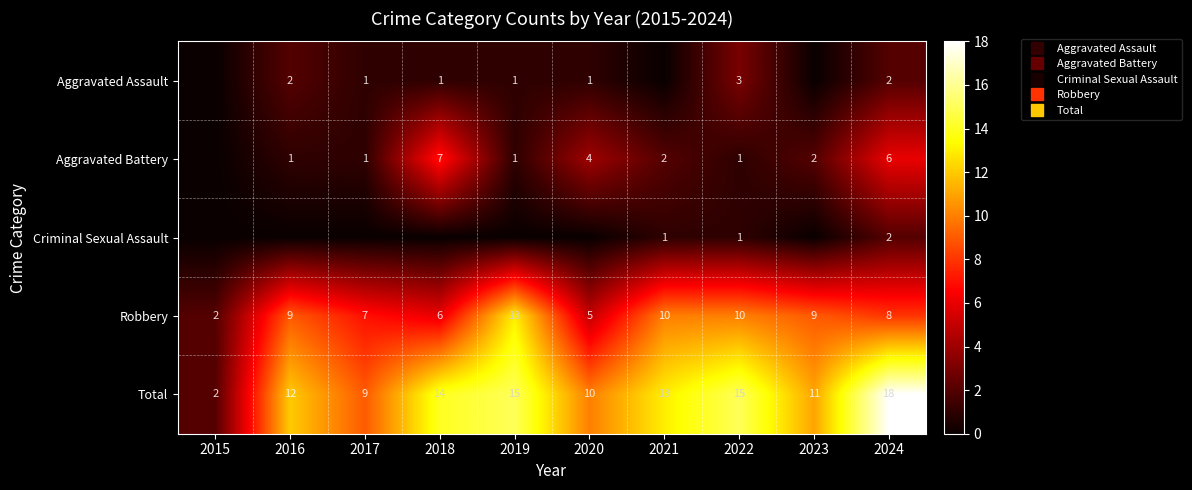

Is the value of Total at 2021 greater than the value of Criminal Sexual Assault at 2024?

Yes